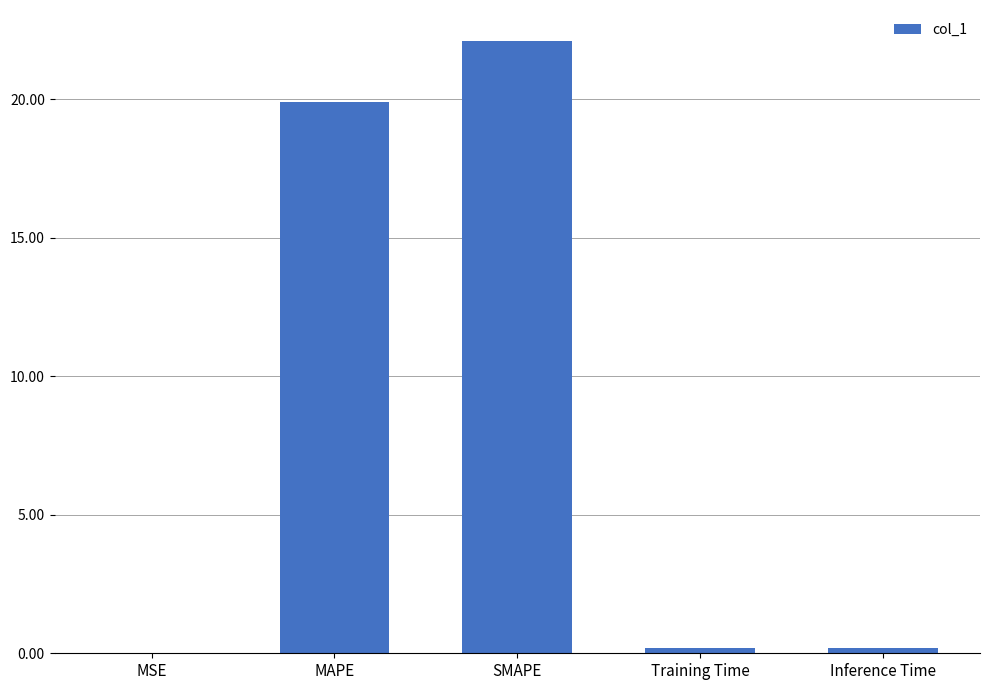

Is it true that the value at SMAPE is 22.1?

True